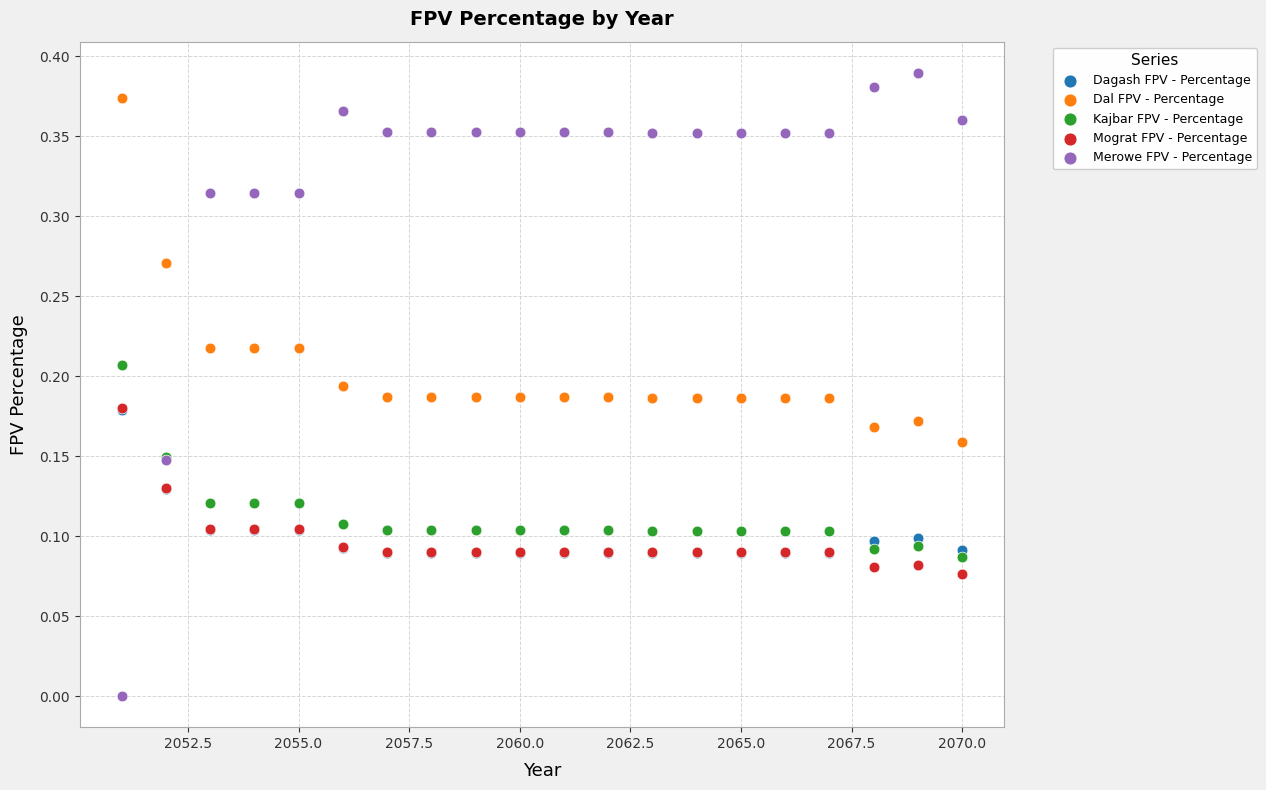

What are all the series names shown in the legend?

Dagash FPV - Percentage, Dal FPV - Percentage, Kajbar FPV - Percentage, Mograt FPV - Percentage, Merowe FPV - Percentage